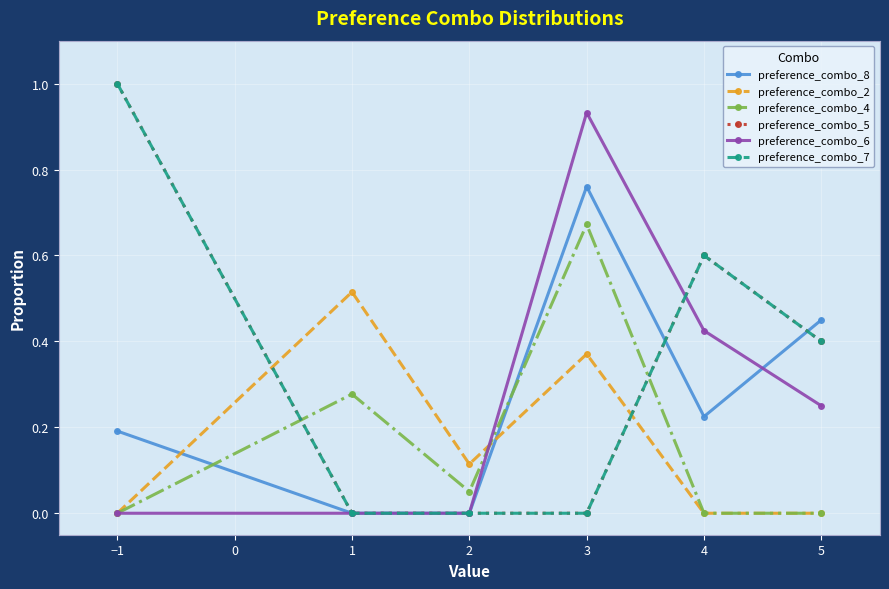

What is the difference between the maximum and minimum values in the preference_combo_4 series?

0.7